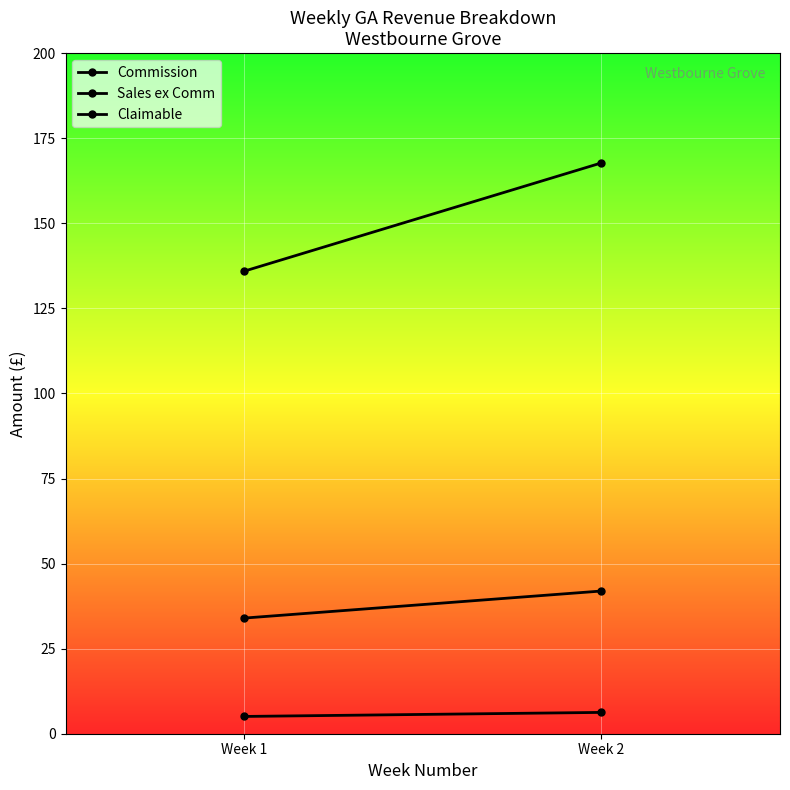

Which series has the widest spread of values?

Sales ex Comm